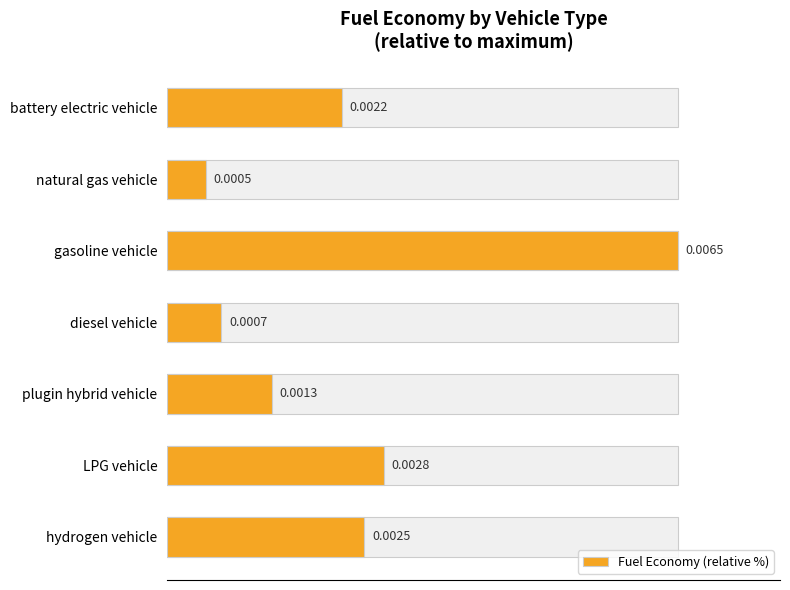

Reading left to right, list all the values displayed in this chart.

34.1	7.5	100.0	10.6	20.5	42.5	38.6